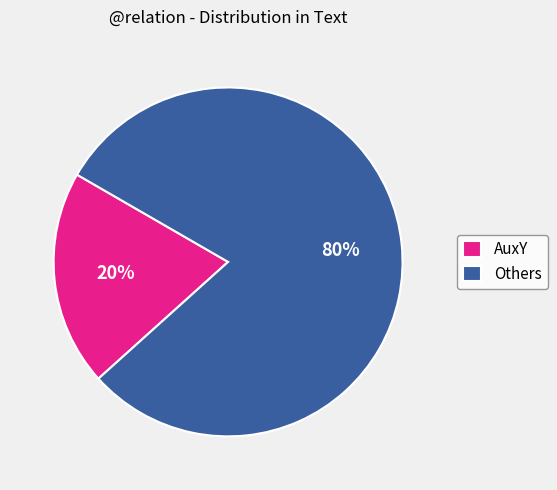

Is it true that AuxY is 20% of the pie?

True